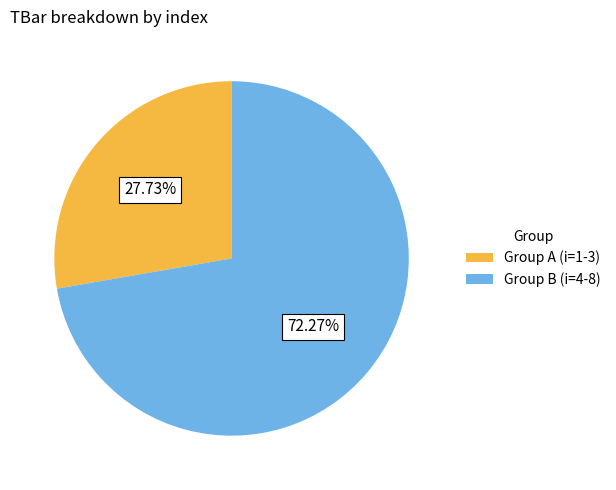

Approximately how many times larger is the value at Group B (i=4-8) compared to Group A (i=1-3)?

2.6